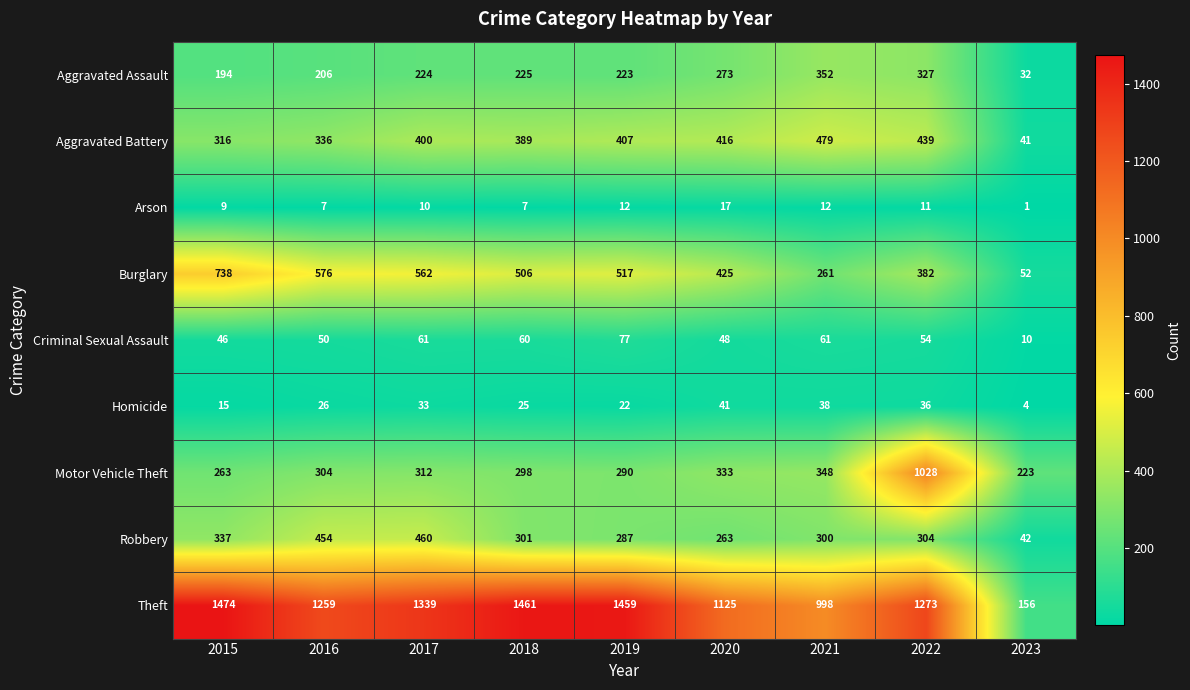

What is the approximate value of Burglary at 2023, to the nearest 100?

100